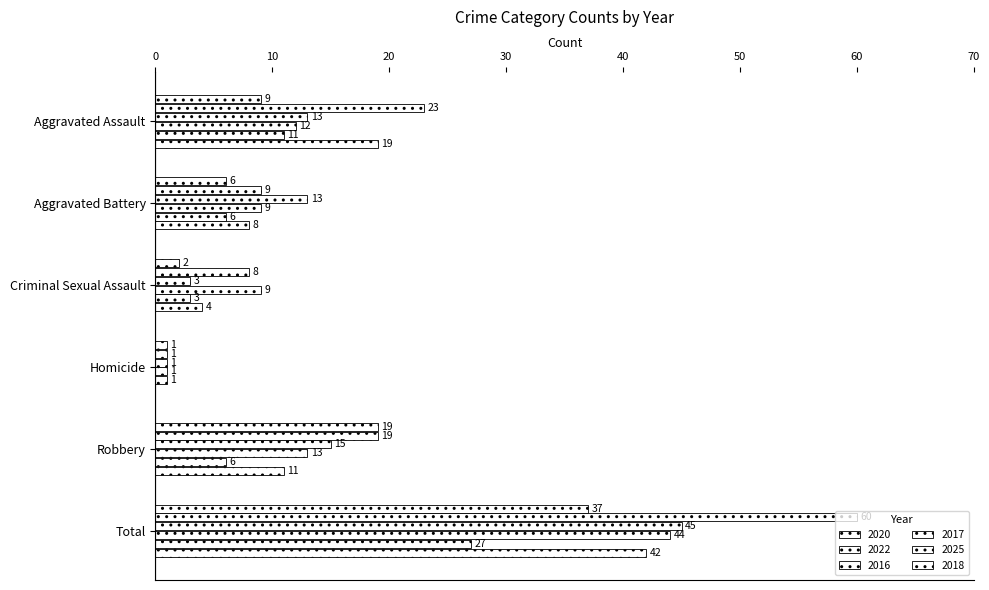

How many series are shown in this chart?

6